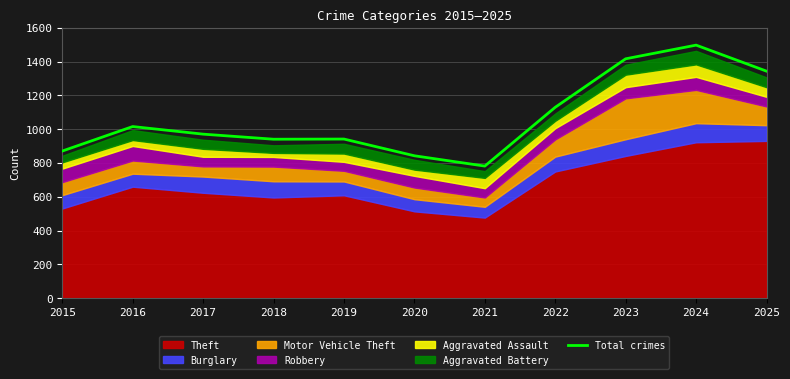

True or false: there are more than 1 points higher than both neighbors.

True